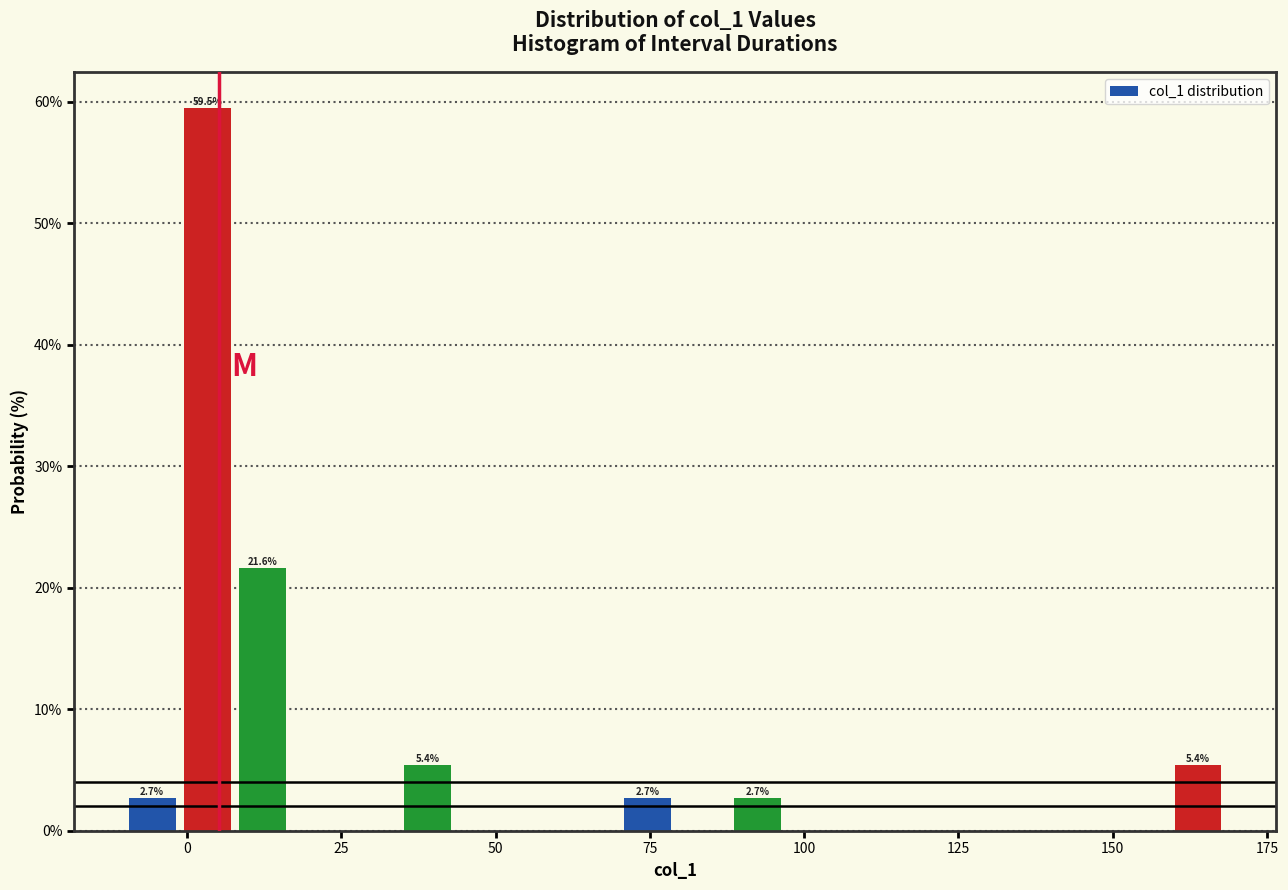

Read against the x-axis, roughly where is the centre of the tallest bar?

5